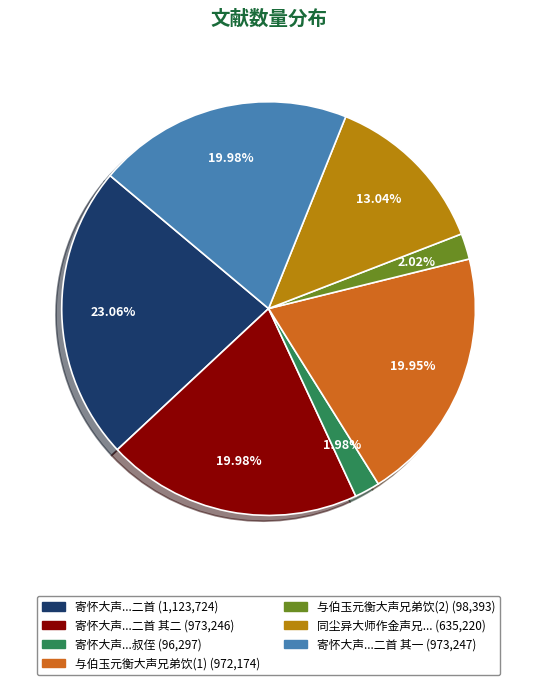

Does any single category account for the majority?

No